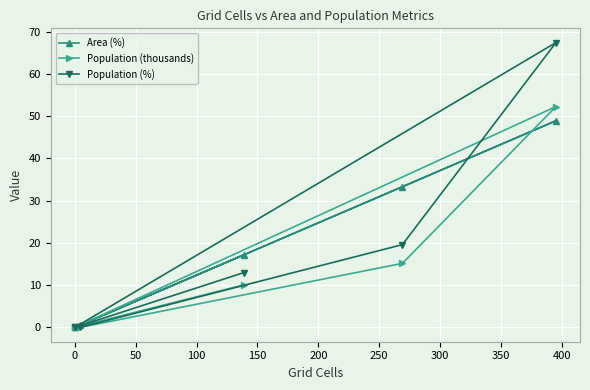

In Population (%), how many points are higher than both neighbors (excluding endpoints)?

1